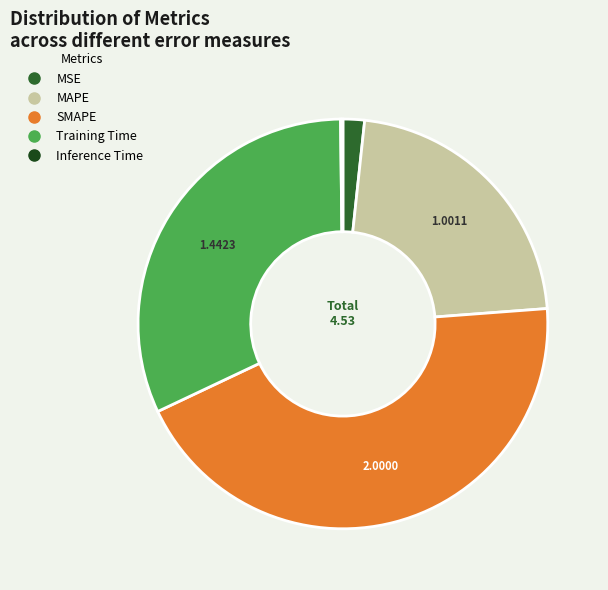

True or false: MSE accounts for 2% of the total.

True